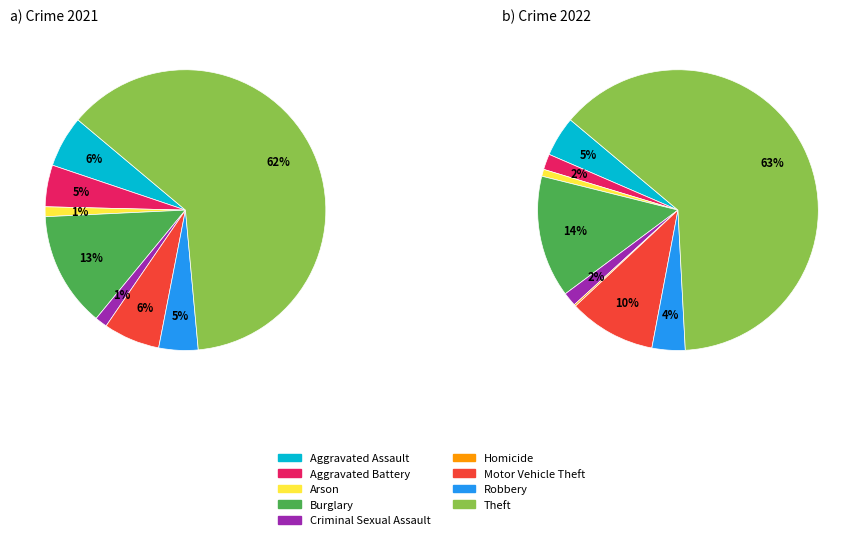

Which series has the widest spread of values?

values_2022